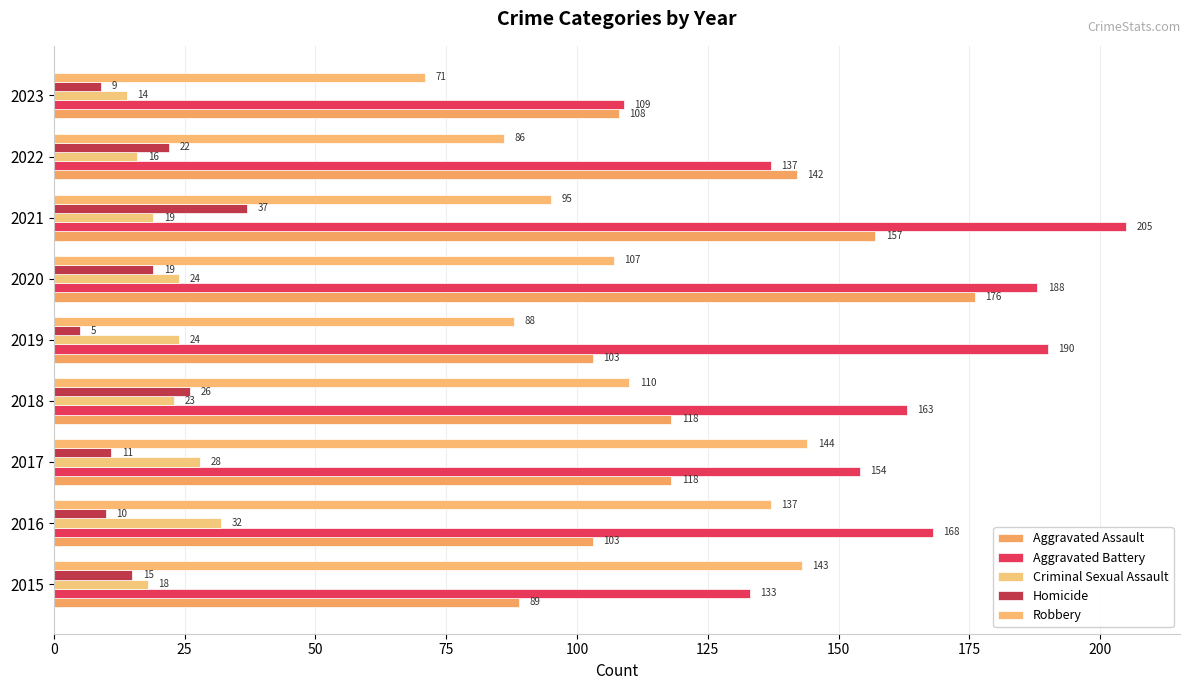

What is the value of the Criminal Sexual Assault bar at the 2nd from the left?

32